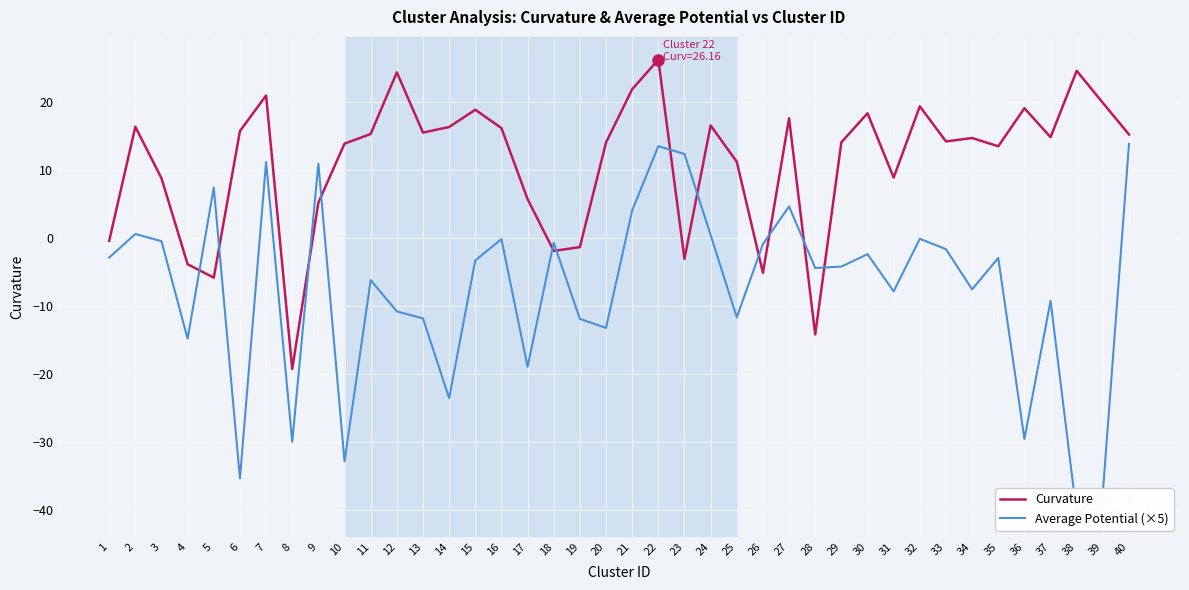

What is the sum of all Average Potential (×5) values?

-301.3